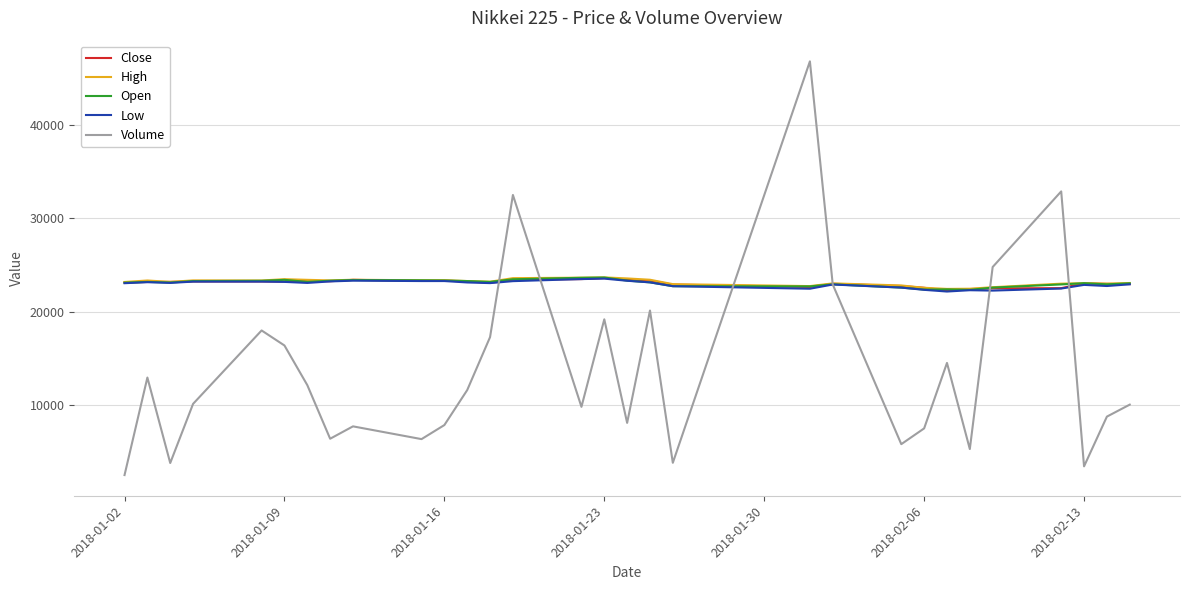

What is the maximum value shown in the chart?

46790